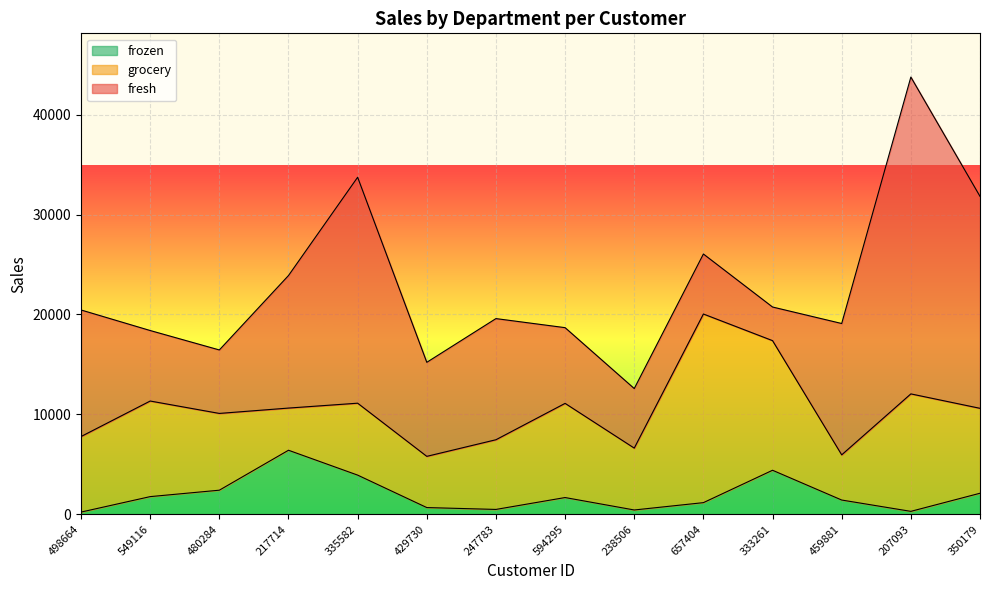

Is it true that frozen equals 1159 at 657404?

True